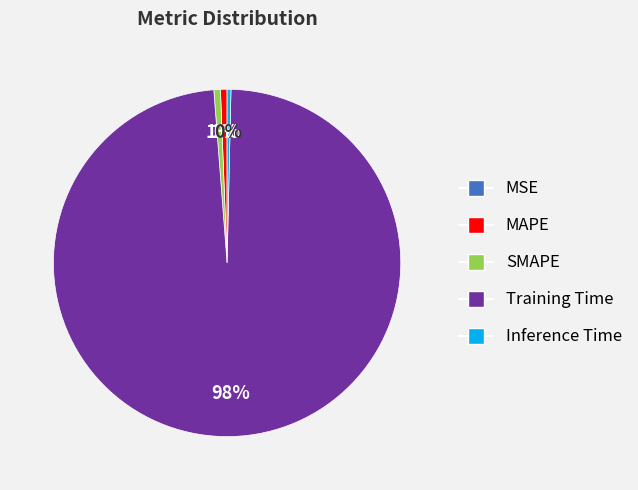

Is there a majority slice in this chart?

Yes